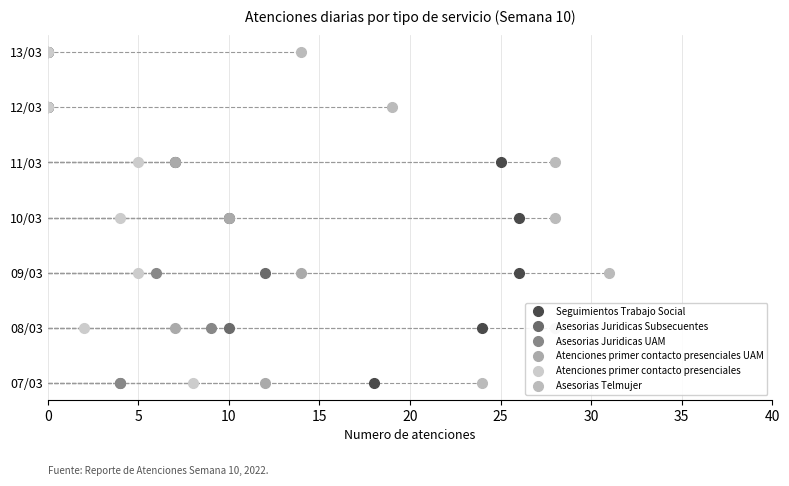

What is the average value of the Asesorias Juridicas UAM series?

3